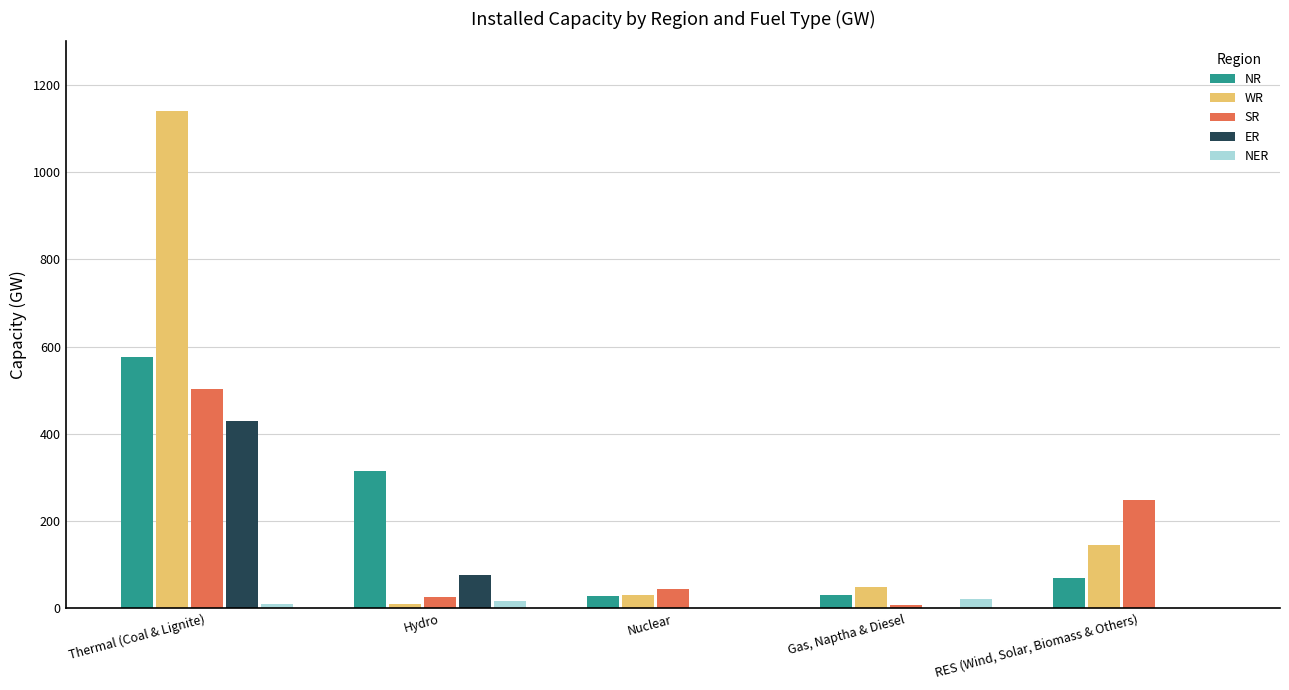

The ER series shows 695 at Thermal (Coal & Lignite). True or false?

False